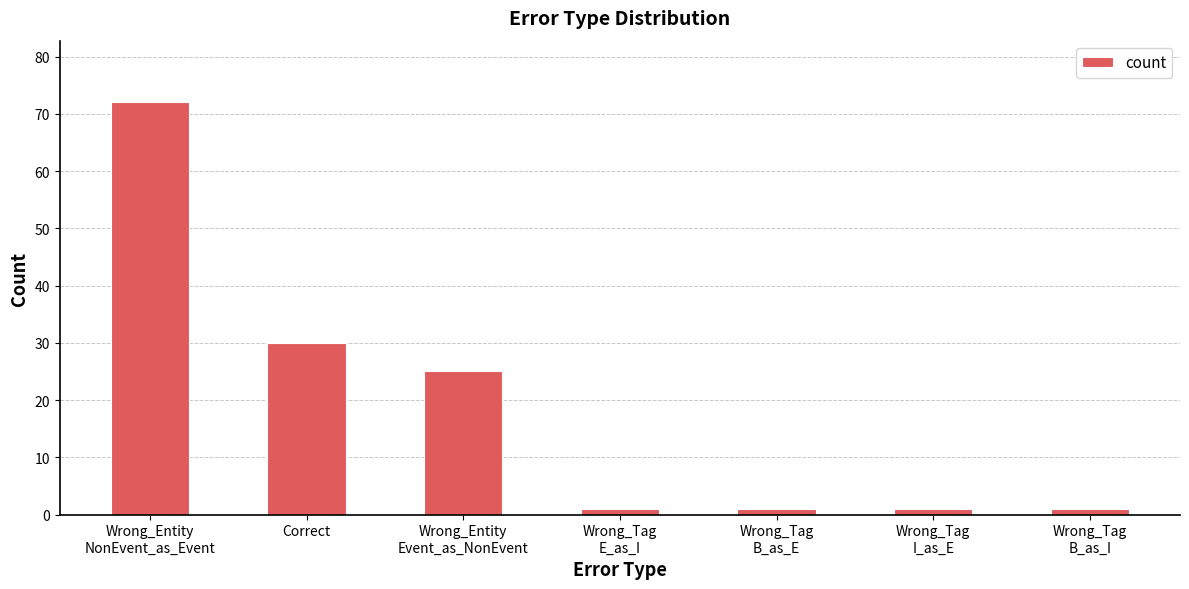

What value does the data have at Correct, to the nearest 10?

30